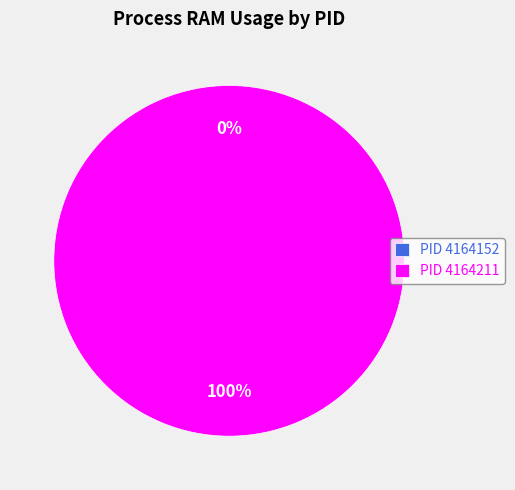

Which has a higher value, 4164211 or 4164152?

4164211